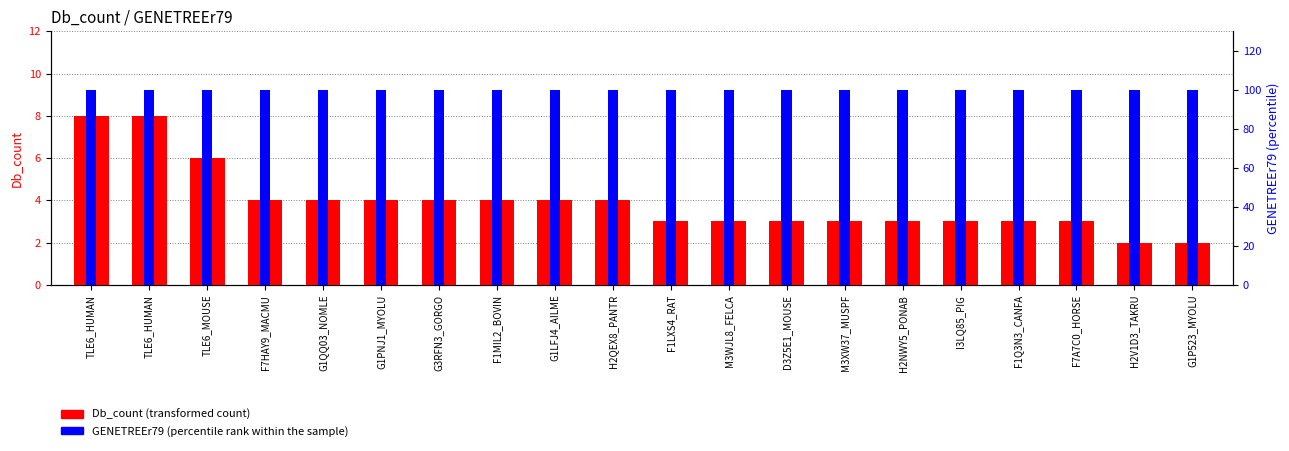

Which series has the widest spread of values?

Db_count